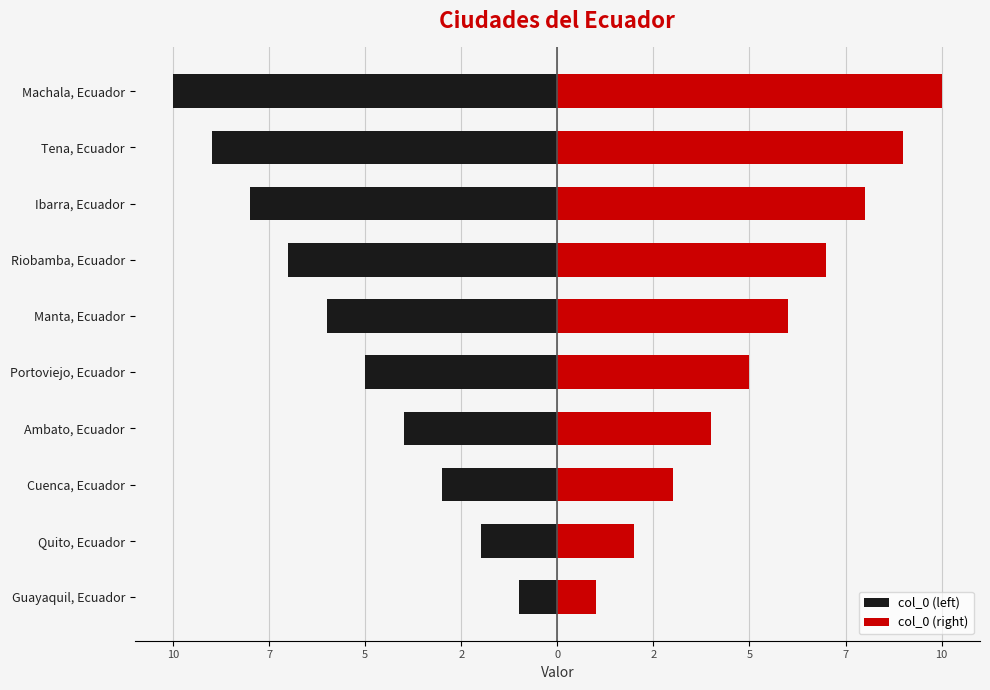

At Riobamba, Ecuador, list the series in order from smallest to largest.

col_0 (left), col_0 (right)